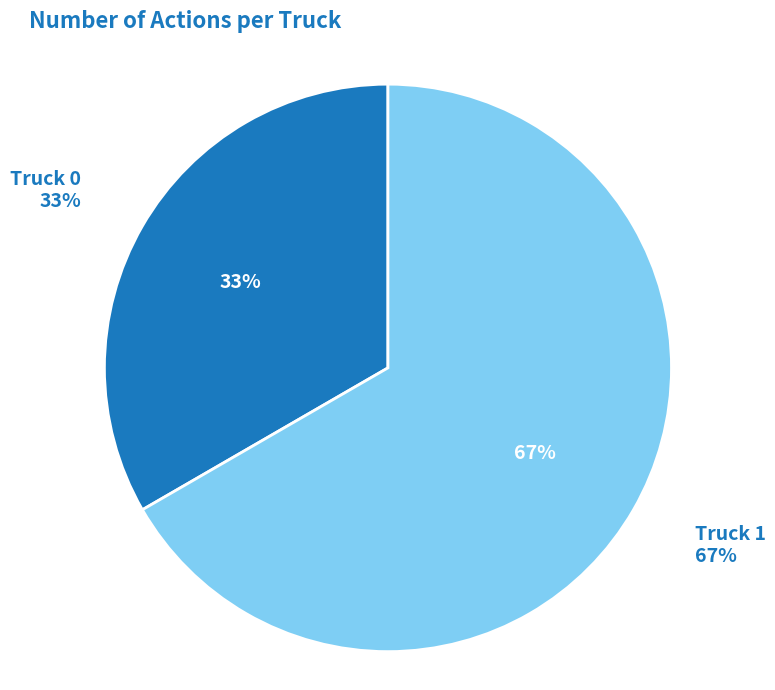

To the nearest percent, what percentage of the pie is Truck 1?

67%